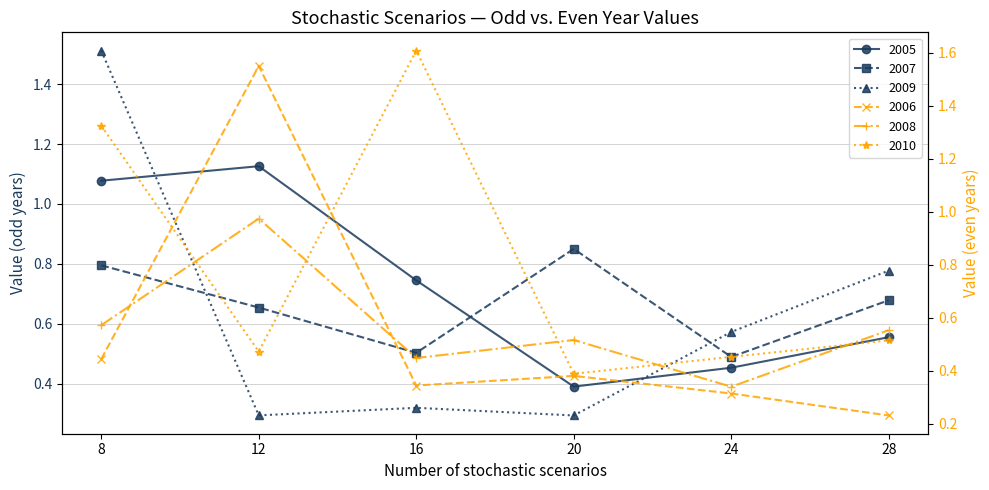

How many intersections are there between 2009 and 2007?

2